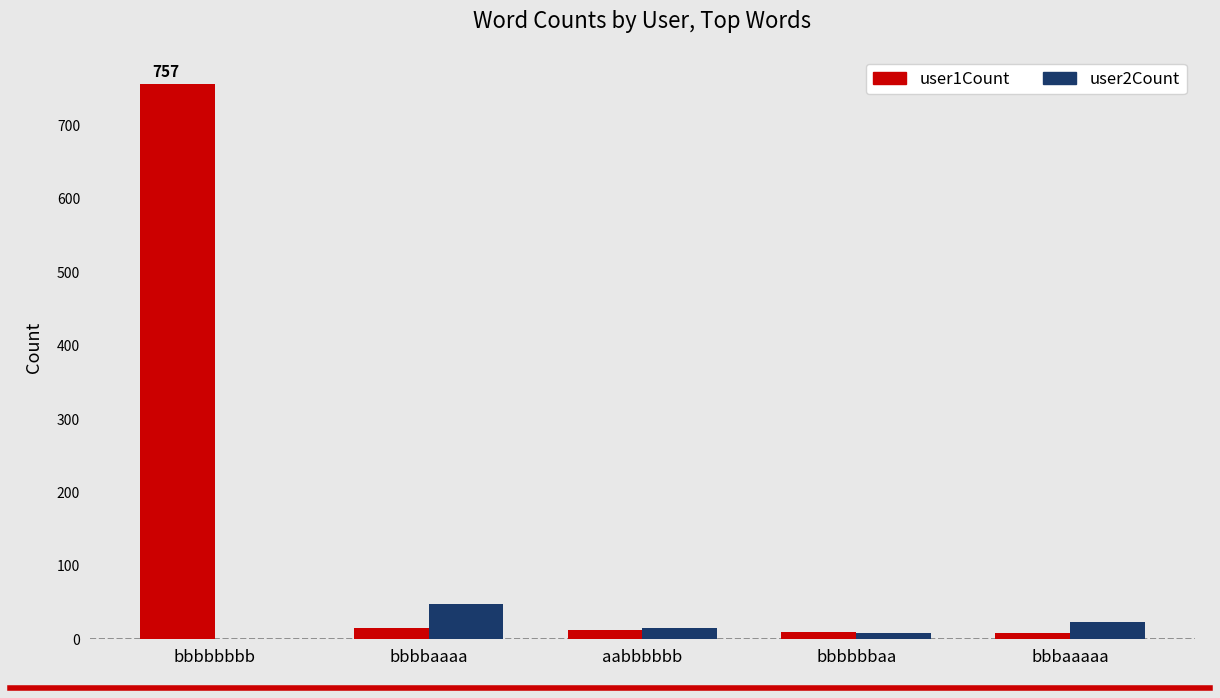

The user2Count series shows 0 at bbbbbbbb. True or false?

True